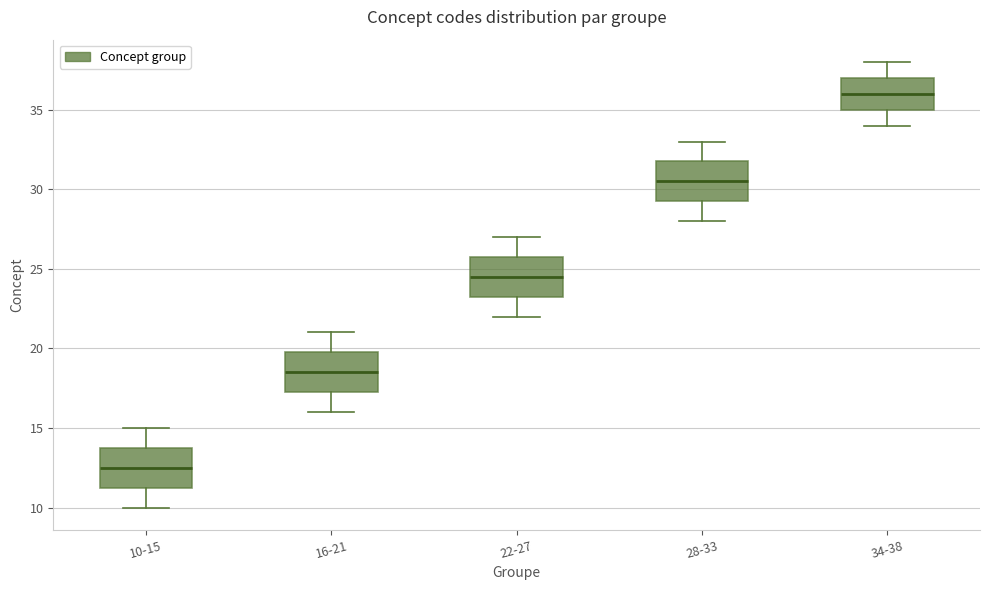

Reading left to right, read every box against the y-axis: the position of its median line, the range the box covers, and the ends of its whiskers. The values are not printed on the chart, so give them approximately, as read against the axis.

10-15: median 12.5, box 11.5 to 14.0, whiskers 10.0 to 15.0
16-21: median 18.5, box 17.5 to 20.0, whiskers 16.0 to 21.0
22-27: median 24.5, box 23.5 to 26.0, whiskers 22.0 to 27.0
28-33: median 30.5, box 29.5 to 32.0, whiskers 28.0 to 33.0
34-38: median 36.0, box 35.0 to 37.0, whiskers 34.0 to 38.0